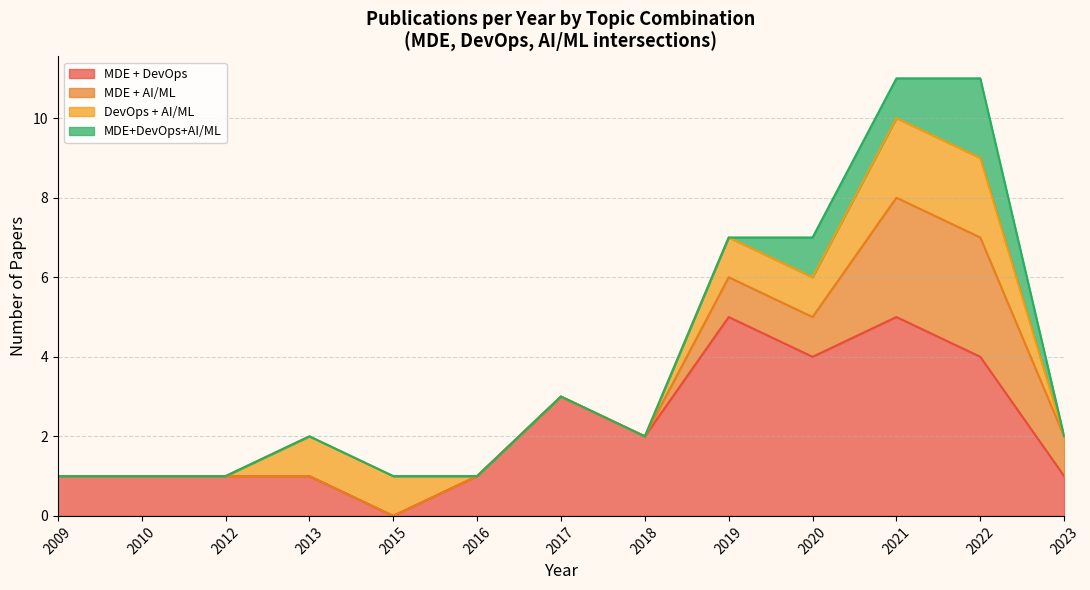

True or false: MDE + DevOps has a value of 1 at 2012.

True